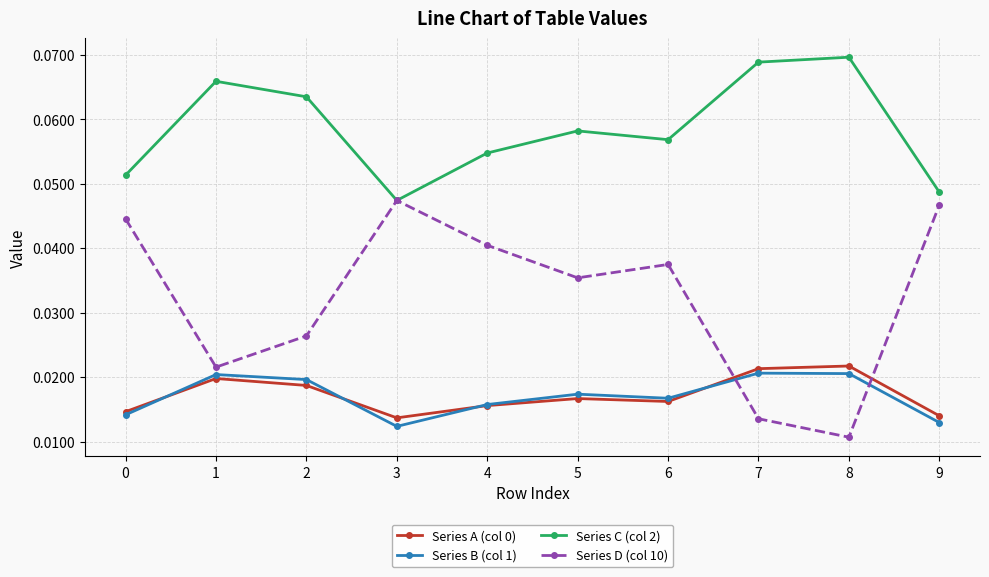

How many lines are shown in the chart?

4